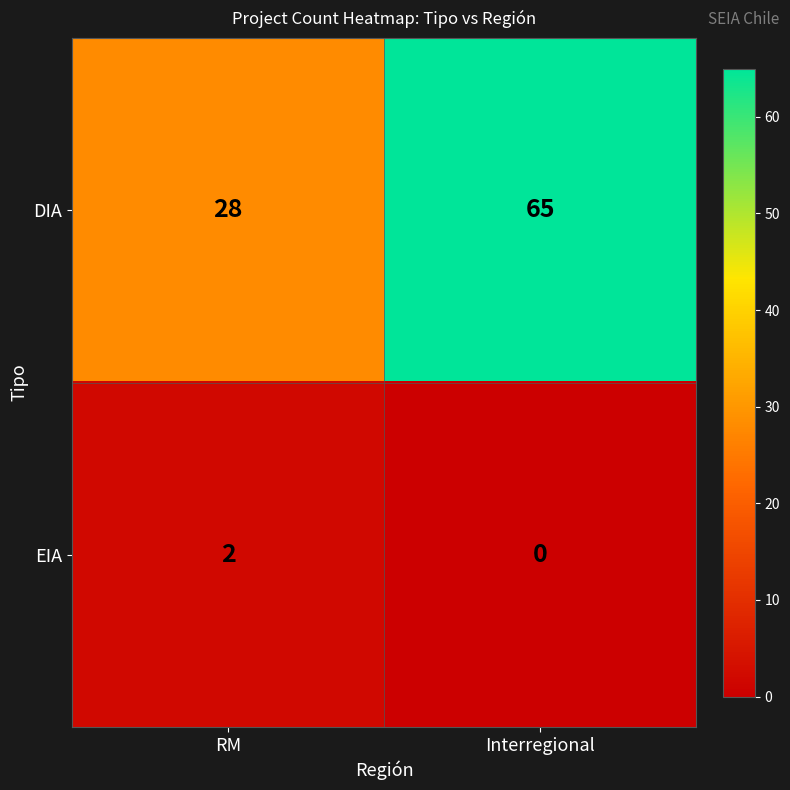

List the series in order of their peak value, lowest first.

EIA, DIA